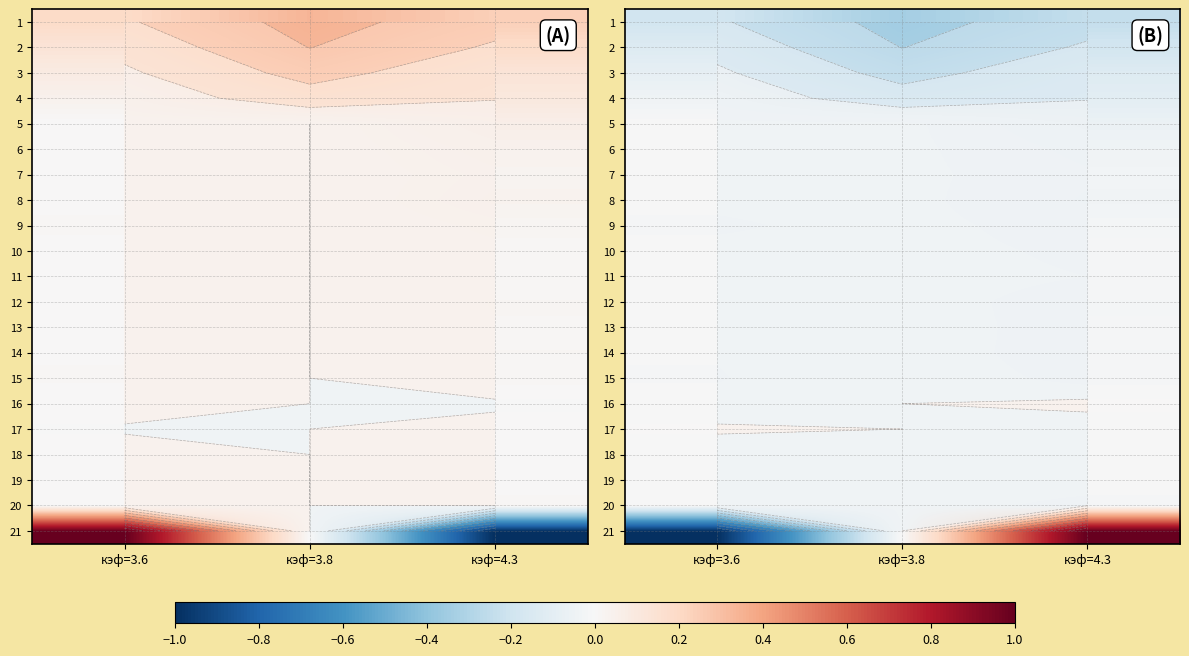

True or false: 1 has a value of -0.3 at кэф=3.8.

True